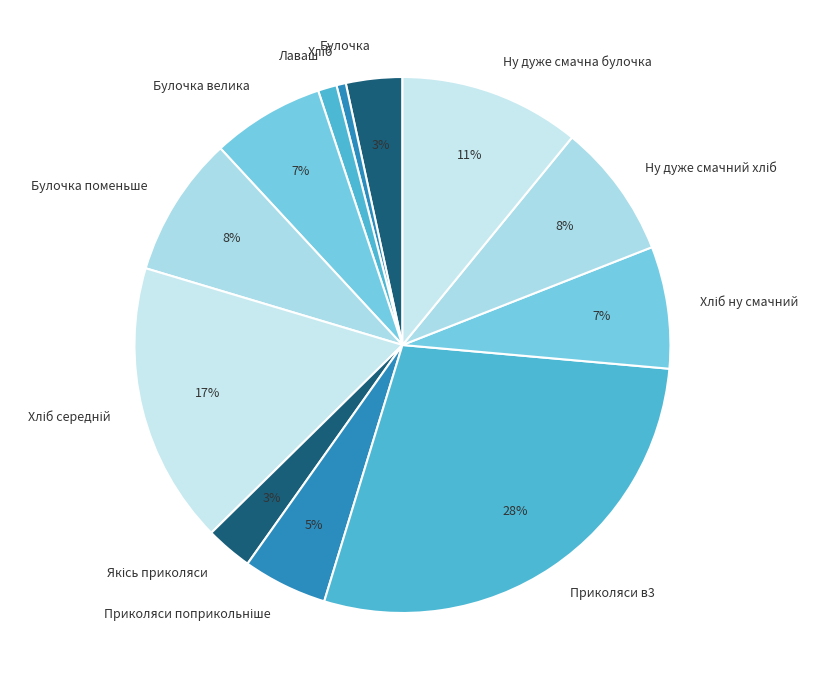

Is it true that Булочка поменьше is 23% of the pie?

False